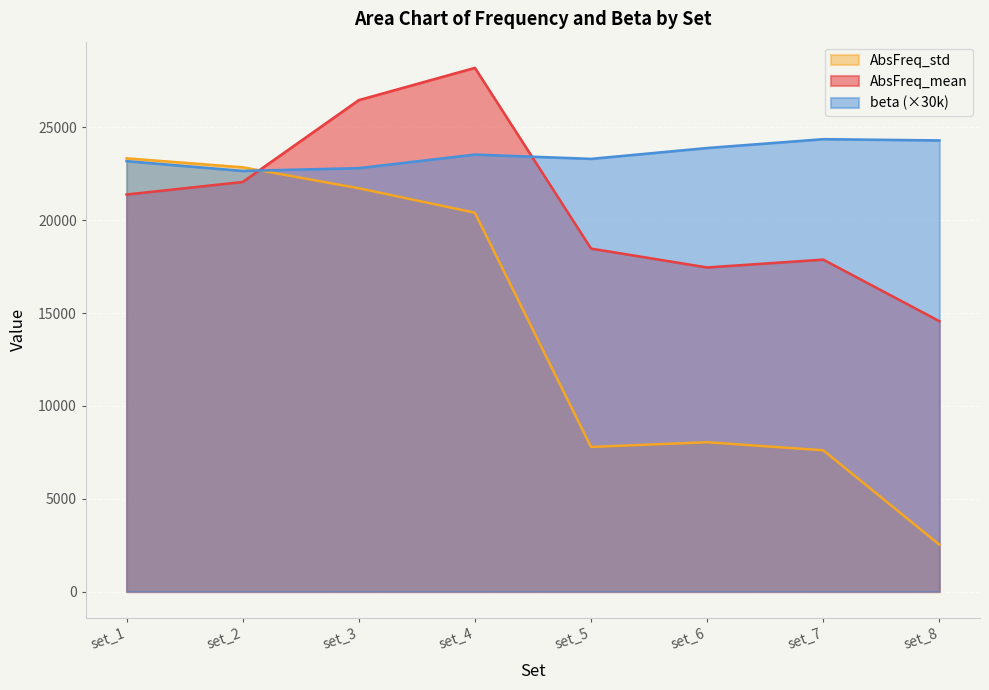

Reading left to right, extract all data points from this chart.

AbsFreq_mean: 21382.2	22056.2	26466.6	28204.0	18471.2	17454.6	17876.6	14562.2
AbsFreq_std: 23331.3	22849.1	21719.1	20401.5	7787.8	8040.9	7607.8	2526.9
beta: 23181.5	22653.7	22803.6	23534.8	23303.2	23887.4	24363.9	24296.0